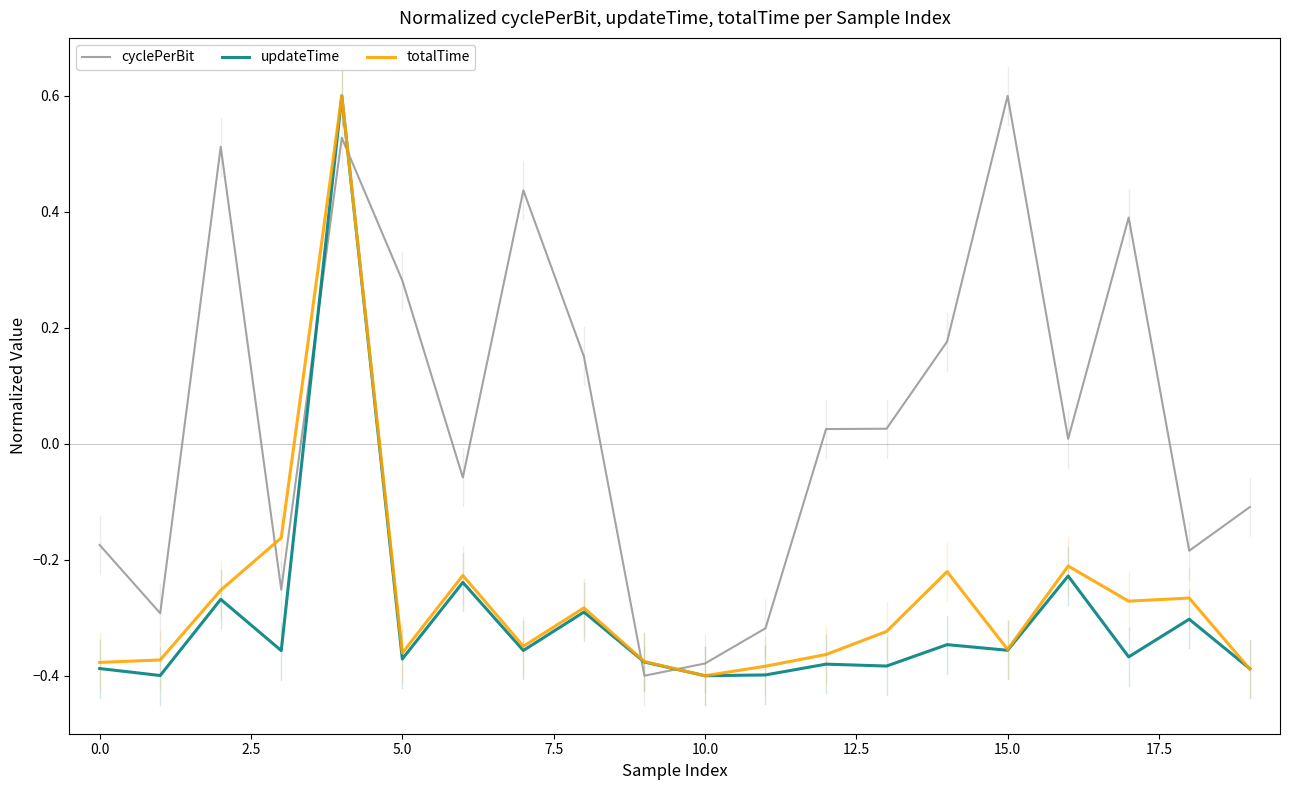

After their last crossing, which series has the higher values: cyclePerBit or totalTime?

cyclePerBit